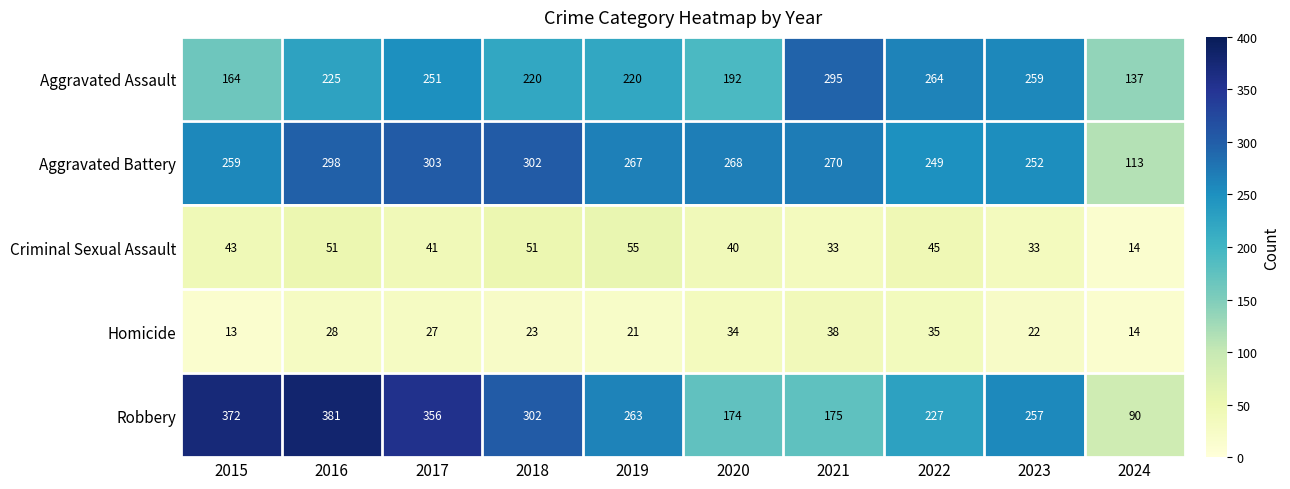

Where does the Homicide series first go above 27?

2016